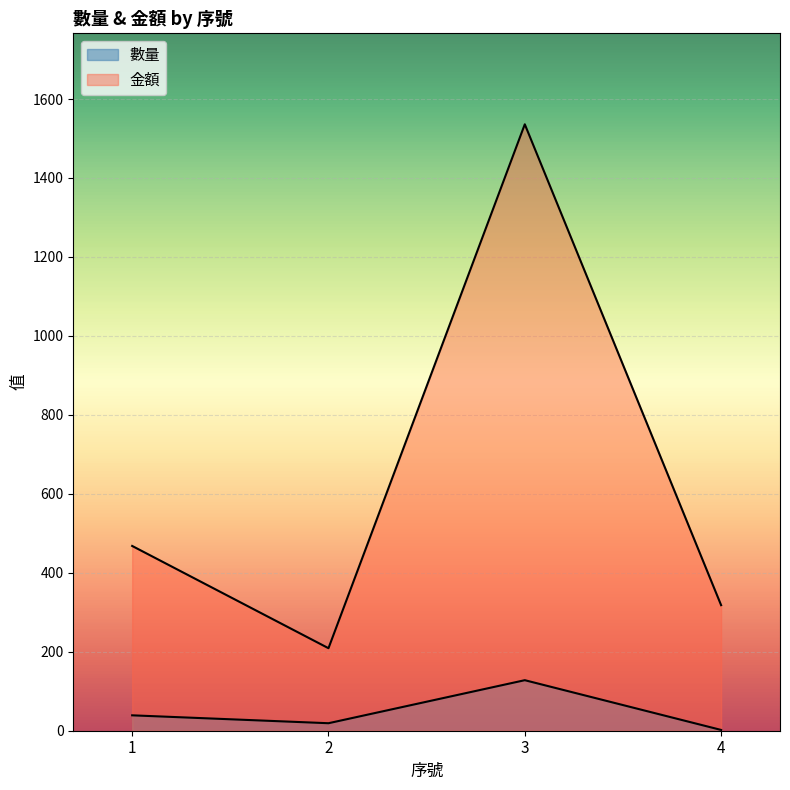

What are all the series names shown in the legend?

數量, 金額